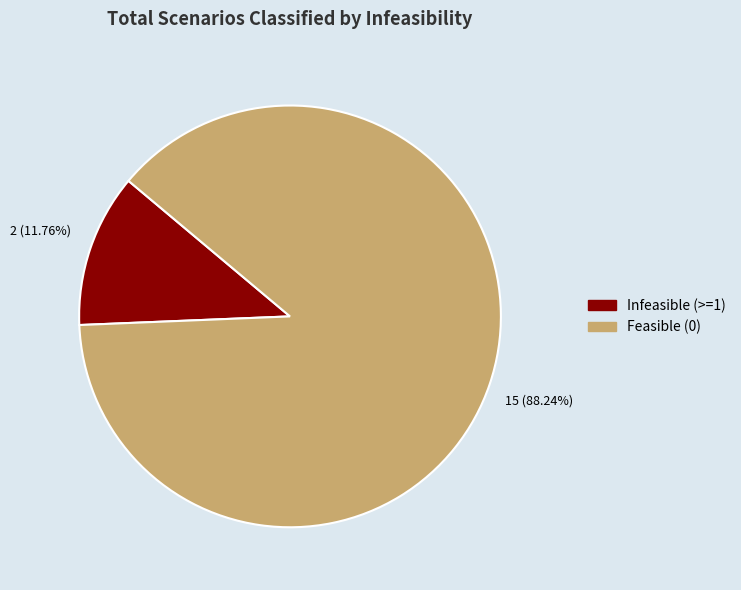

To the nearest percent, what is the difference between the largest and smallest slice percentages?

76%